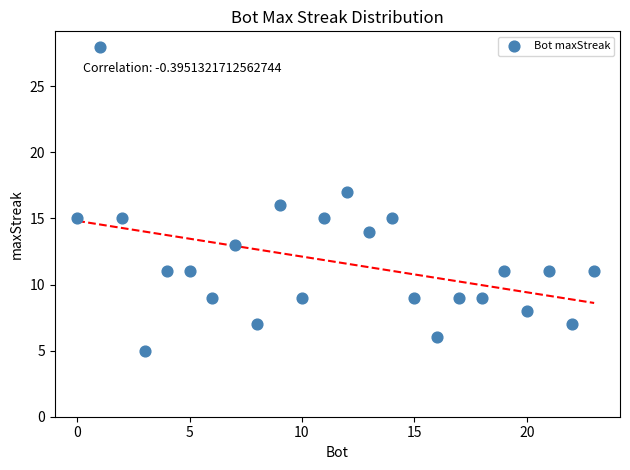

What is the range of Y values (max minus min)?

23